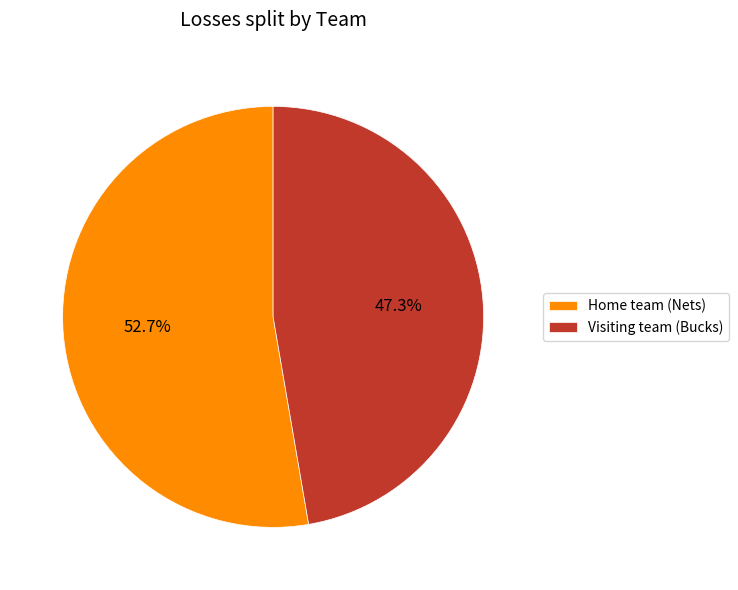

Which category accounts for the majority?

Home team (Nets)